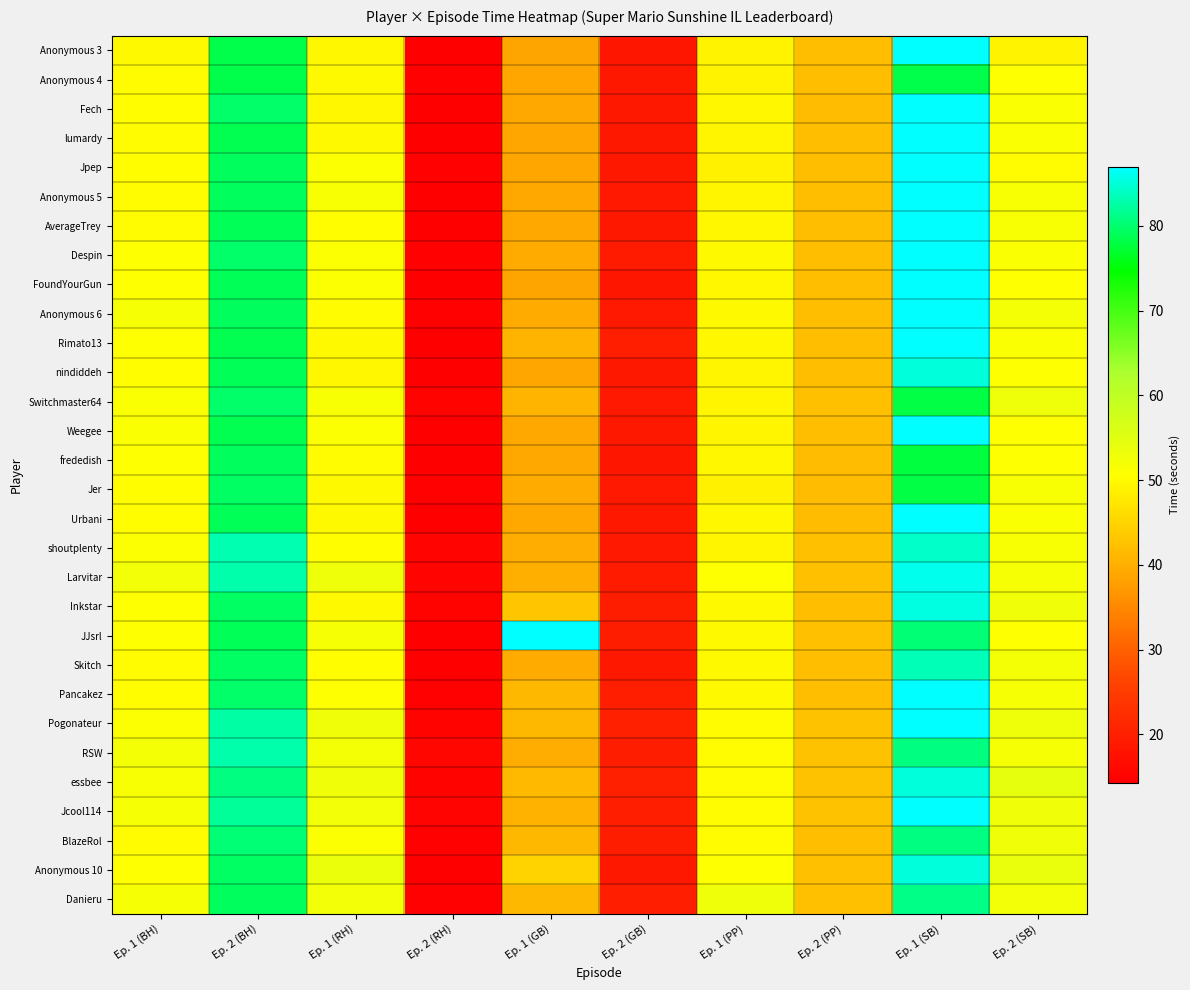

At which category is the sum across all series the highest?

Ep. 1 (SB)